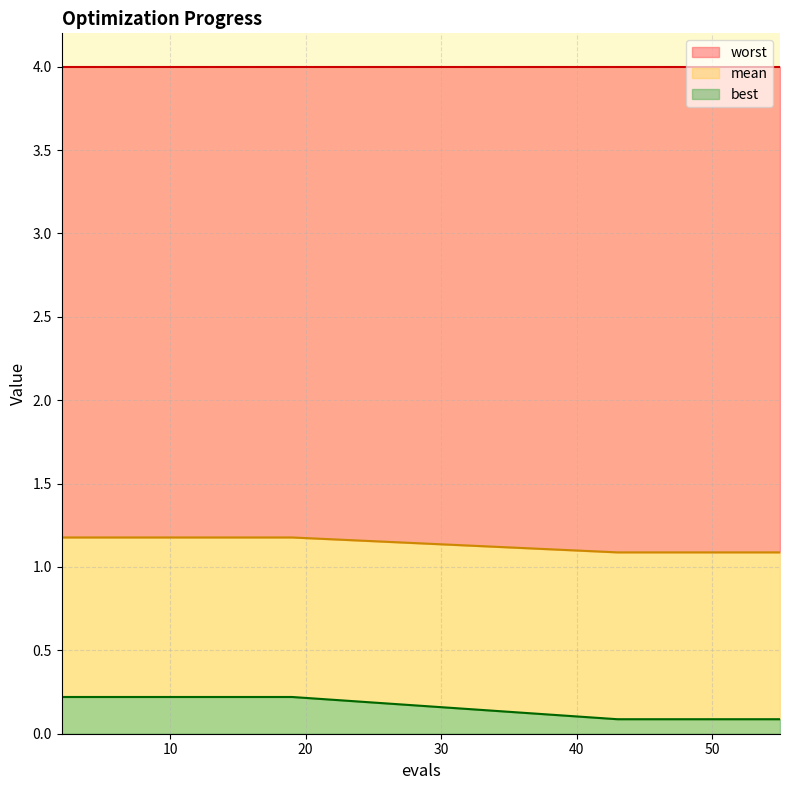

What is the difference between the maximum and minimum values in the best series?

0.1